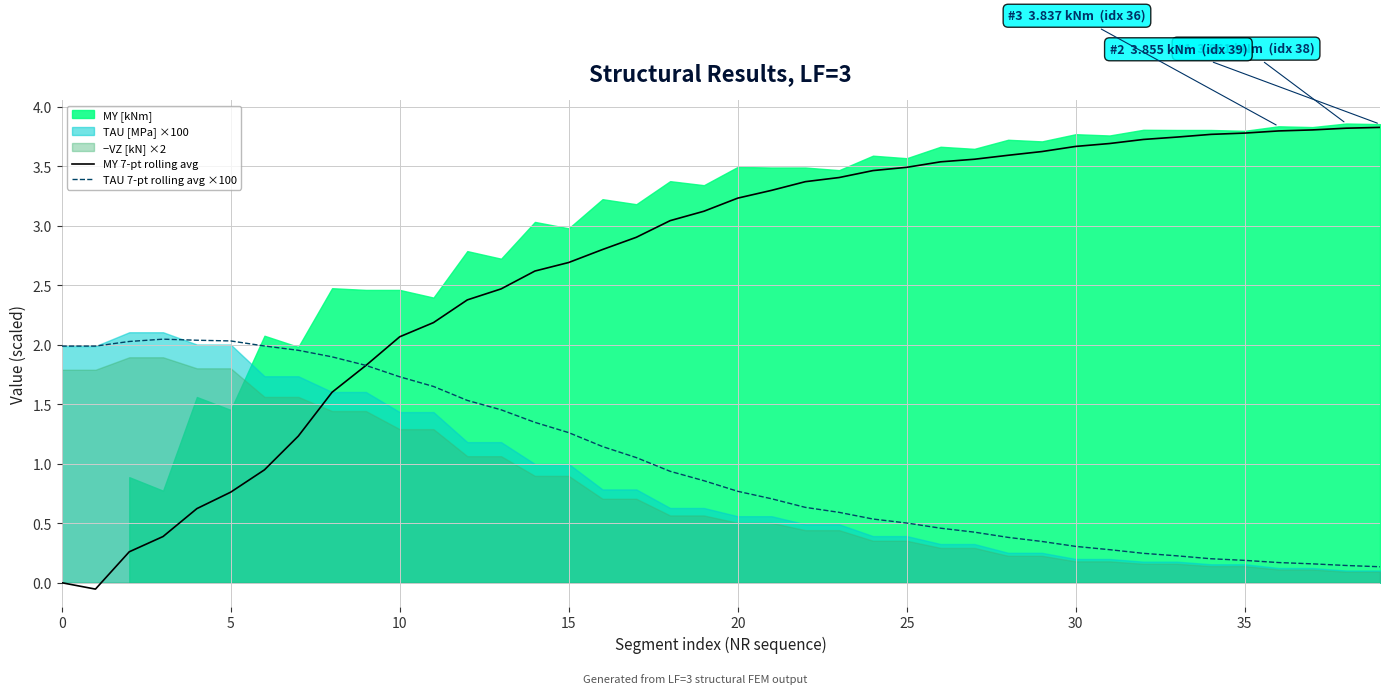

True or false: MY 7-pt rolling avg has a value of 0.6 at 15.

False